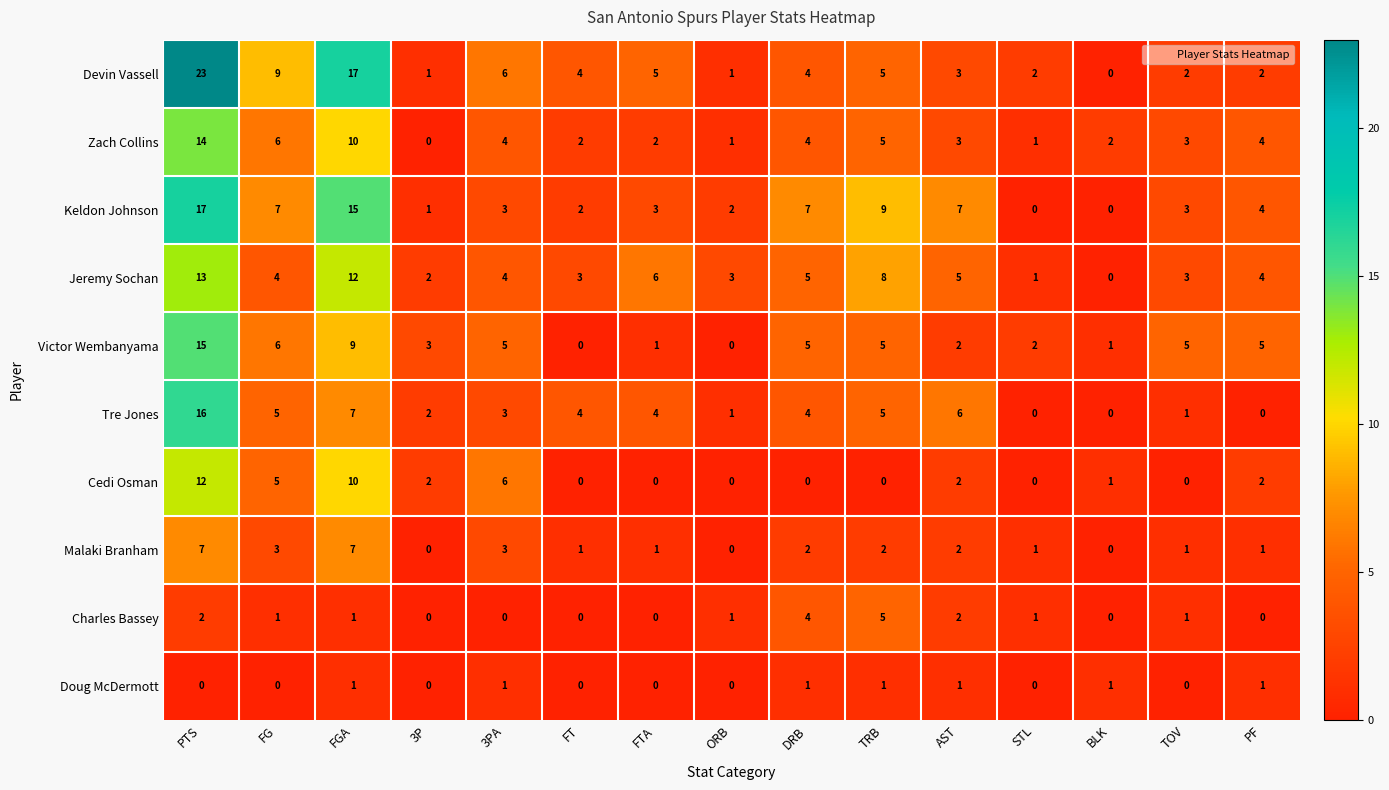

Rank the series by their maximum value, from highest to lowest.

Devin Vassell, Keldon Johnson, Tre Jones, Victor Wembanyama, Zach Collins, Jeremy Sochan, Cedi Osman, Malaki Branham, Charles Bassey, Doug McDermott